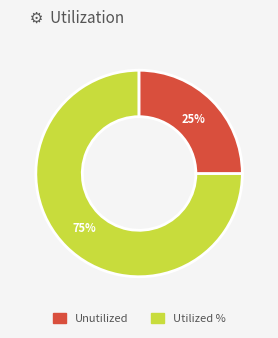

Does any single category account for the majority?

Yes